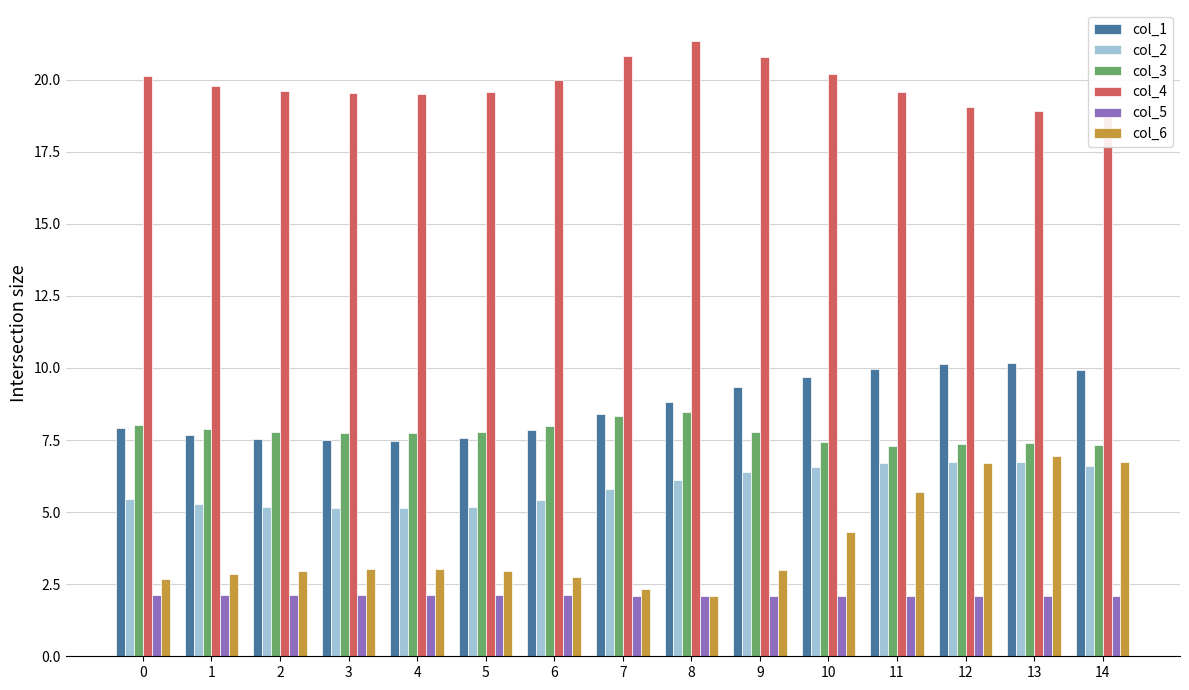

What is the value of the col_6 bar at the 3rd from the left?

3.0